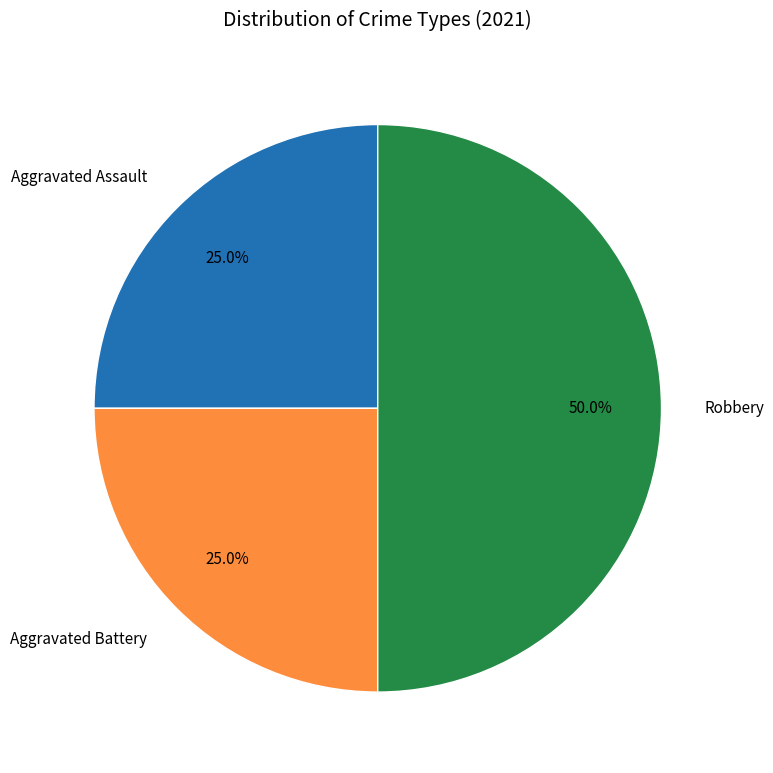

The Robbery slice represents 50% of the pie. True or false?

True